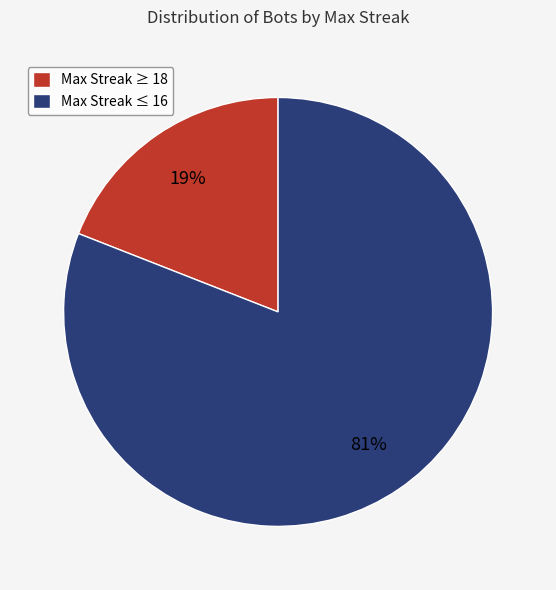

To the nearest percent, what is the difference between the largest and smallest slice percentages?

62%